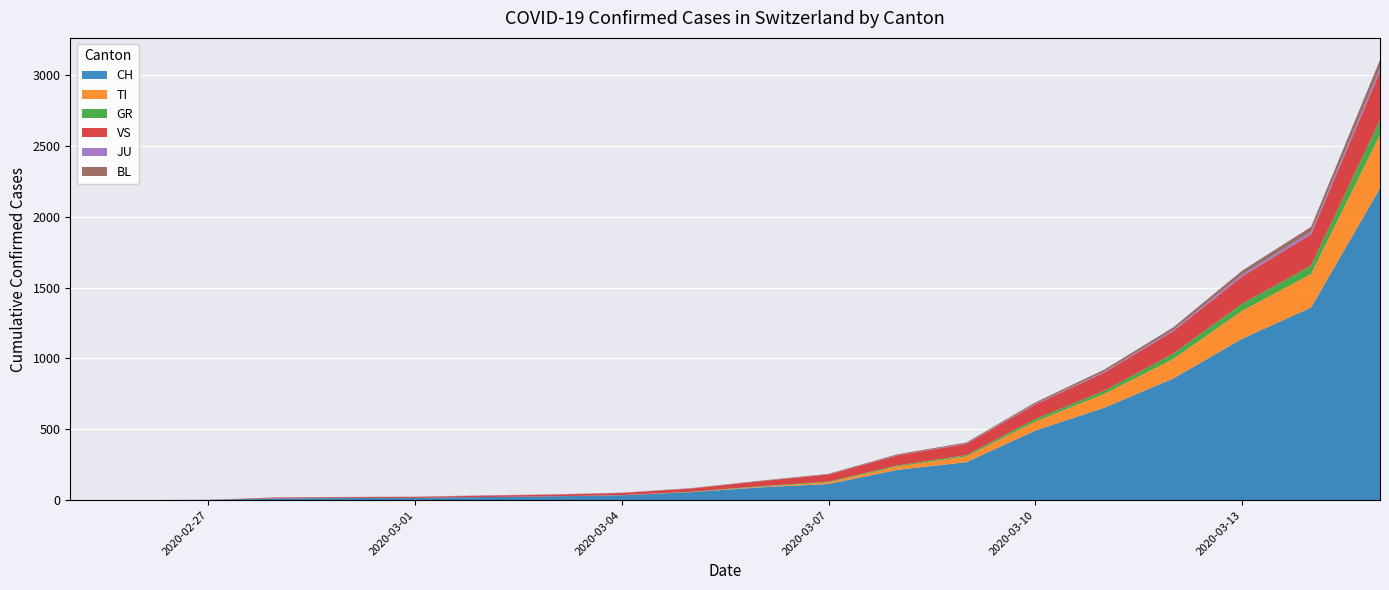

Reading right to left, transcribe all the data shown in this chart.

CH: 2020-03-15=2200	2020-03-14=1359	2020-03-13=1139	2020-03-12=858	2020-03-11=652	2020-03-10=491	2020-03-09=268	2020-03-08=214	2020-03-07=114	2020-03-06=90	2020-03-05=56	2020-03-04=35	2020-03-03=27	2020-03-02=22	2020-03-01=16	2020-02-29=15	2020-02-28=13	2020-02-27=2	2020-02-26=1	2020-02-25=0
TI: 2020-03-15=378	2020-03-14=236	2020-03-13=197	2020-03-12=138	2020-03-11=98	2020-03-10=64	2020-03-09=41	2020-03-08=24	2020-03-07=12	2020-03-06=4	2020-03-05=1	2020-03-04=1	2020-03-03=0	2020-03-02=0	2020-03-01=0	2020-02-29=0	2020-02-28=0	2020-02-27=0	2020-02-26=0	2020-02-25=0
GR: 2020-03-15=105	2020-03-14=60	2020-03-13=50	2020-03-12=38	2020-03-11=22	2020-03-10=18	2020-03-09=9	2020-03-08=7	2020-03-07=5	2020-03-06=4	2020-03-05=2	2020-03-04=0	2020-03-03=0	2020-03-02=0	2020-03-01=0	2020-02-29=0	2020-02-28=0	2020-02-27=0	2020-02-26=0	2020-02-25=0
VS: 2020-03-15=339	2020-03-14=221	2020-03-13=192	2020-03-12=158	2020-03-11=128	2020-03-10=102	2020-03-09=79	2020-03-08=71	2020-03-07=50	2020-03-06=35	2020-03-05=23	2020-03-04=15	2020-03-03=12	2020-03-02=10	2020-03-01=7	2020-02-29=6	2020-02-28=6	2020-02-27=0	2020-02-26=0	2020-02-25=0
JU: 2020-03-15=26	2020-03-14=17	2020-03-13=14	2020-03-12=8	2020-03-11=6	2020-03-10=5	2020-03-09=3	2020-03-08=2	2020-03-07=1	2020-03-06=1	2020-03-05=1	2020-03-04=1	2020-03-03=1	2020-03-02=1	2020-03-01=1	2020-02-29=1	2020-02-28=1	2020-02-27=1	2020-02-26=0	2020-02-25=0
BL: 2020-03-15=58	2020-03-14=35	2020-03-13=27	2020-03-12=19	2020-03-11=15	2020-03-10=10	2020-03-09=7	2020-03-08=6	2020-03-07=4	2020-03-06=3	2020-03-05=2	2020-03-04=1	2020-03-03=1	2020-03-02=1	2020-03-01=1	2020-02-29=1	2020-02-28=0	2020-02-27=0	2020-02-26=0	2020-02-25=0